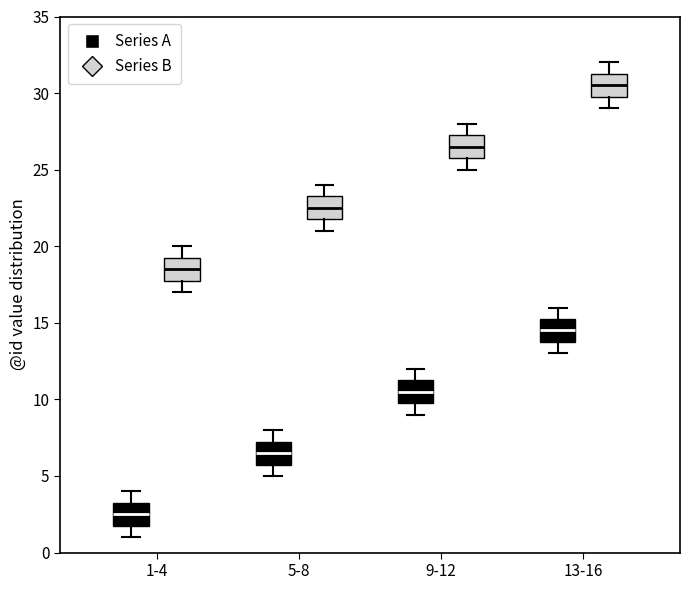

Reading left to right, transcribe this box plot: for each box, give where its median line is, the range the box spans, and where its two whiskers end, as read against the y-axis. The values are not printed on the chart, so give them approximately, as read against the axis.

1-4 (Series A): median 2.5, box 2.0 to 3.5, whiskers 1.0 to 4.0
1-4 (Series B): median 18.5, box 18.0 to 19.5, whiskers 17.0 to 20.0
5-8 (Series A): median 6.5, box 6.0 to 7.5, whiskers 5.0 to 8.0
5-8 (Series B): median 22.5, box 22.0 to 23.5, whiskers 21.0 to 24.0
9-12 (Series A): median 10.5, box 10.0 to 11.5, whiskers 9.0 to 12.0
9-12 (Series B): median 26.5, box 26.0 to 27.5, whiskers 25.0 to 28.0
13-16 (Series A): median 14.5, box 14.0 to 15.5, whiskers 13.0 to 16.0
13-16 (Series B): median 30.5, box 30.0 to 31.5, whiskers 29.0 to 32.0